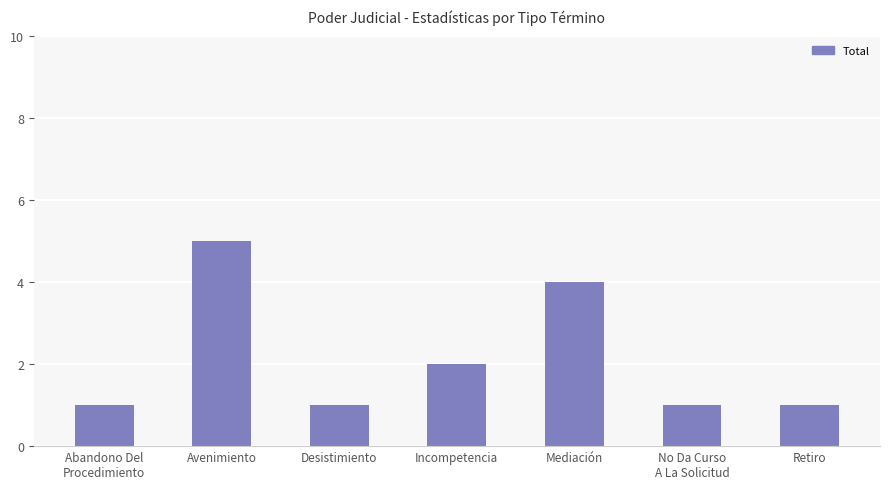

What is the label of the 5th bar from the right?

Desistimiento